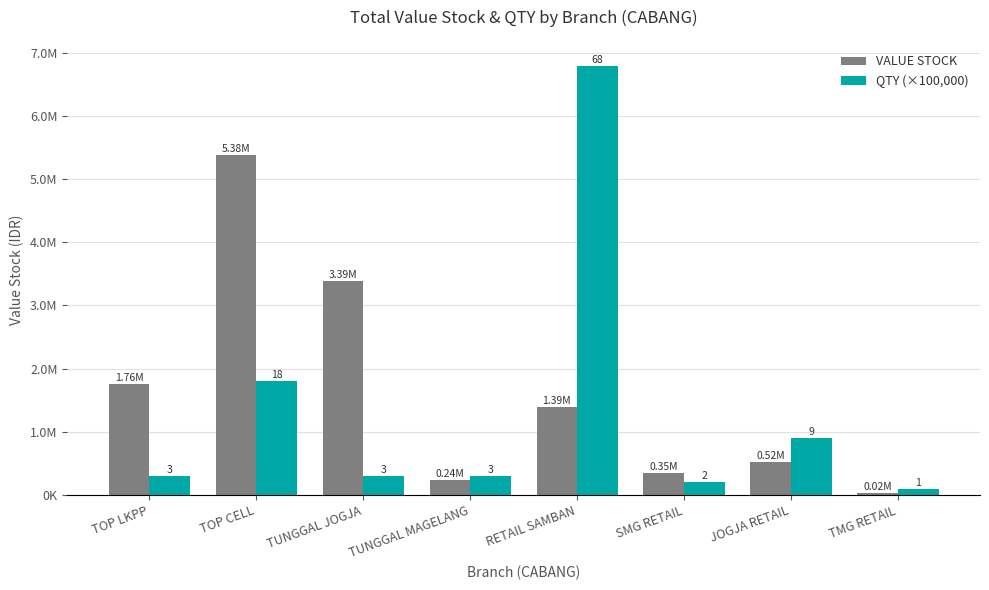

Are the bars horizontal?

No